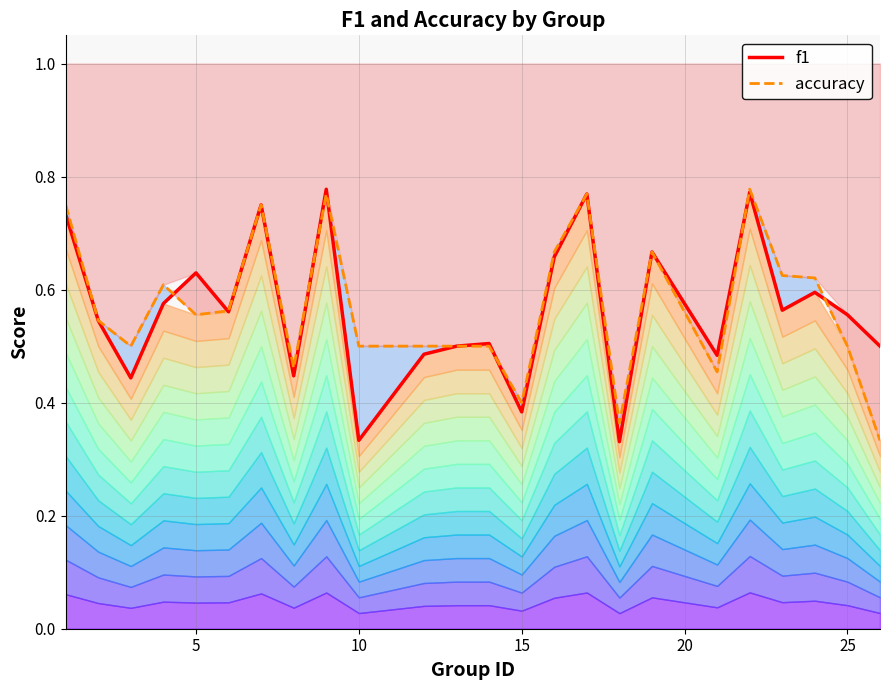

What is the average value of the f1 series?

0.6